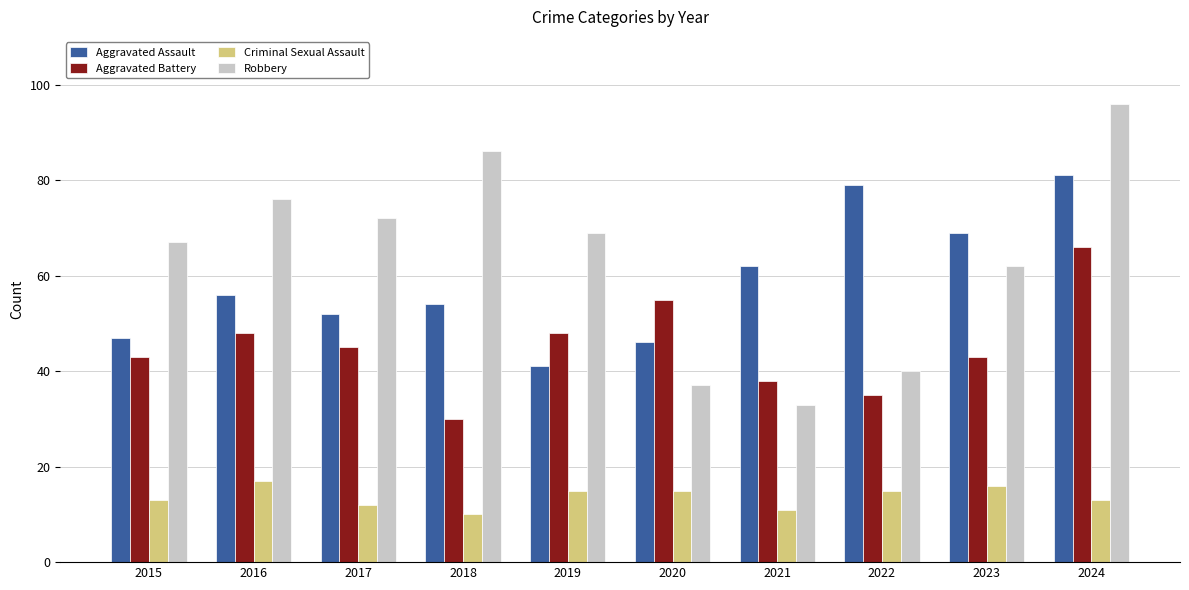

What value does the Aggravated Battery series have at 2023?

43